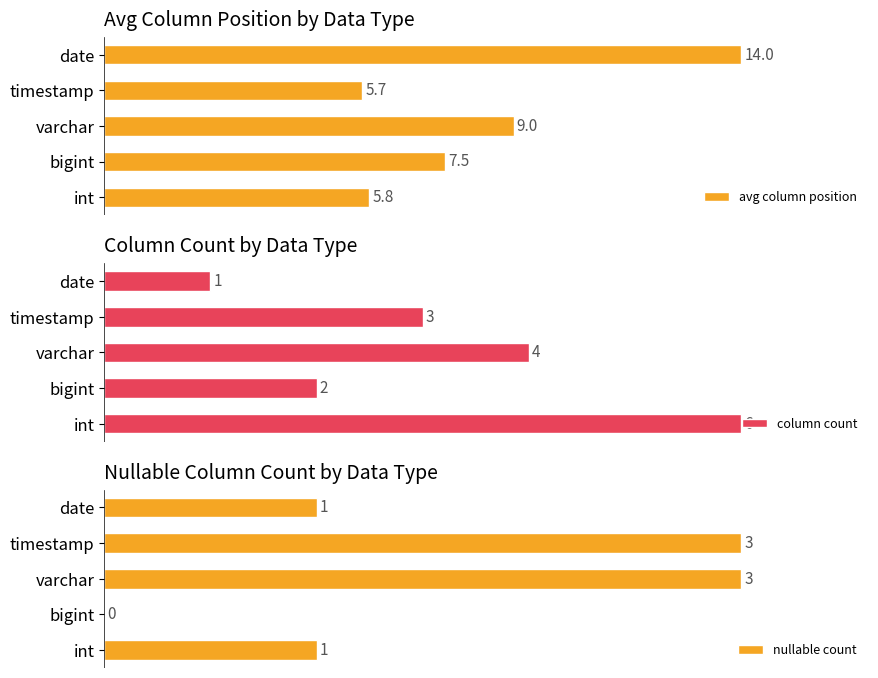

Is the value of column count at 2 greater than the value of nullable count at 1?

Yes